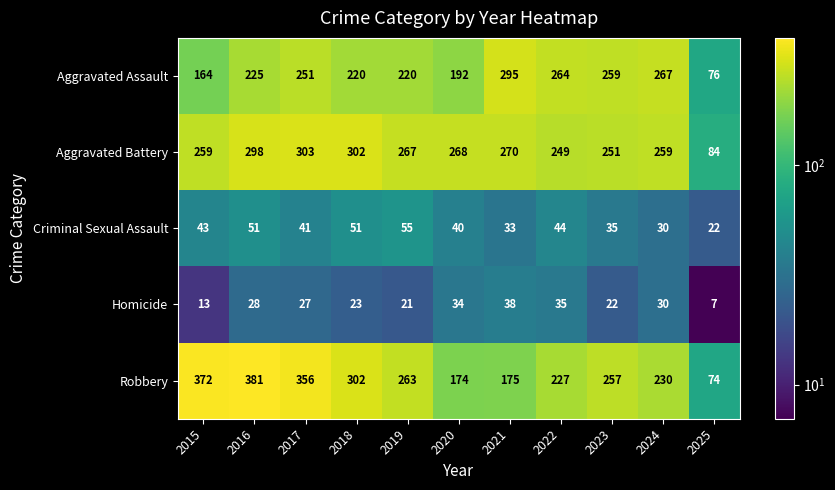

At which label does Aggravated Battery reach its minimum?

2025